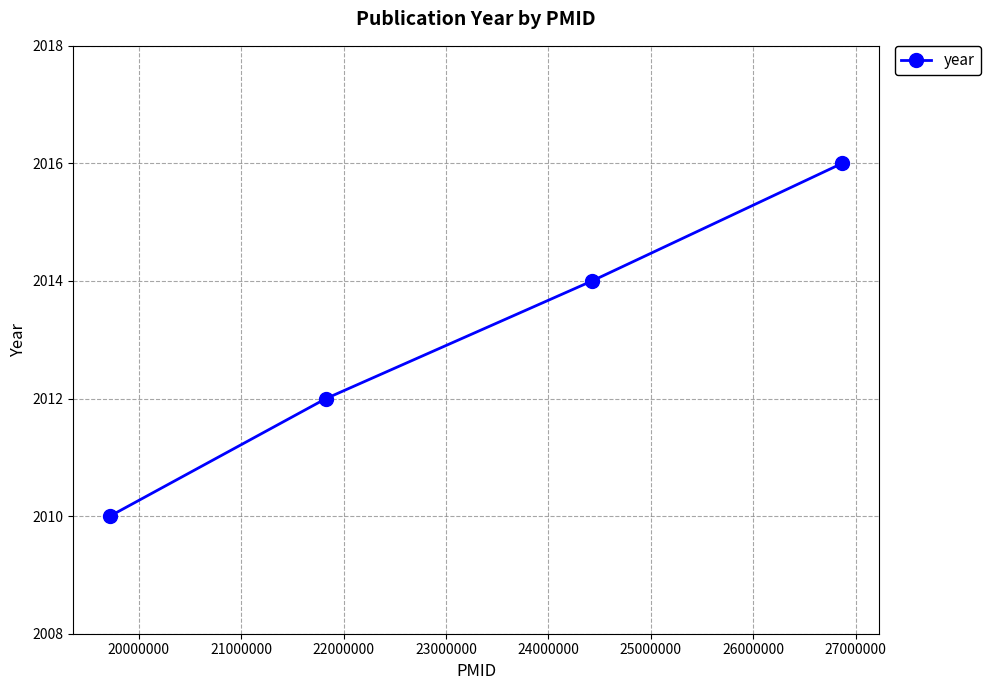

True or false: the data has more than 2 interior local peaks.

False